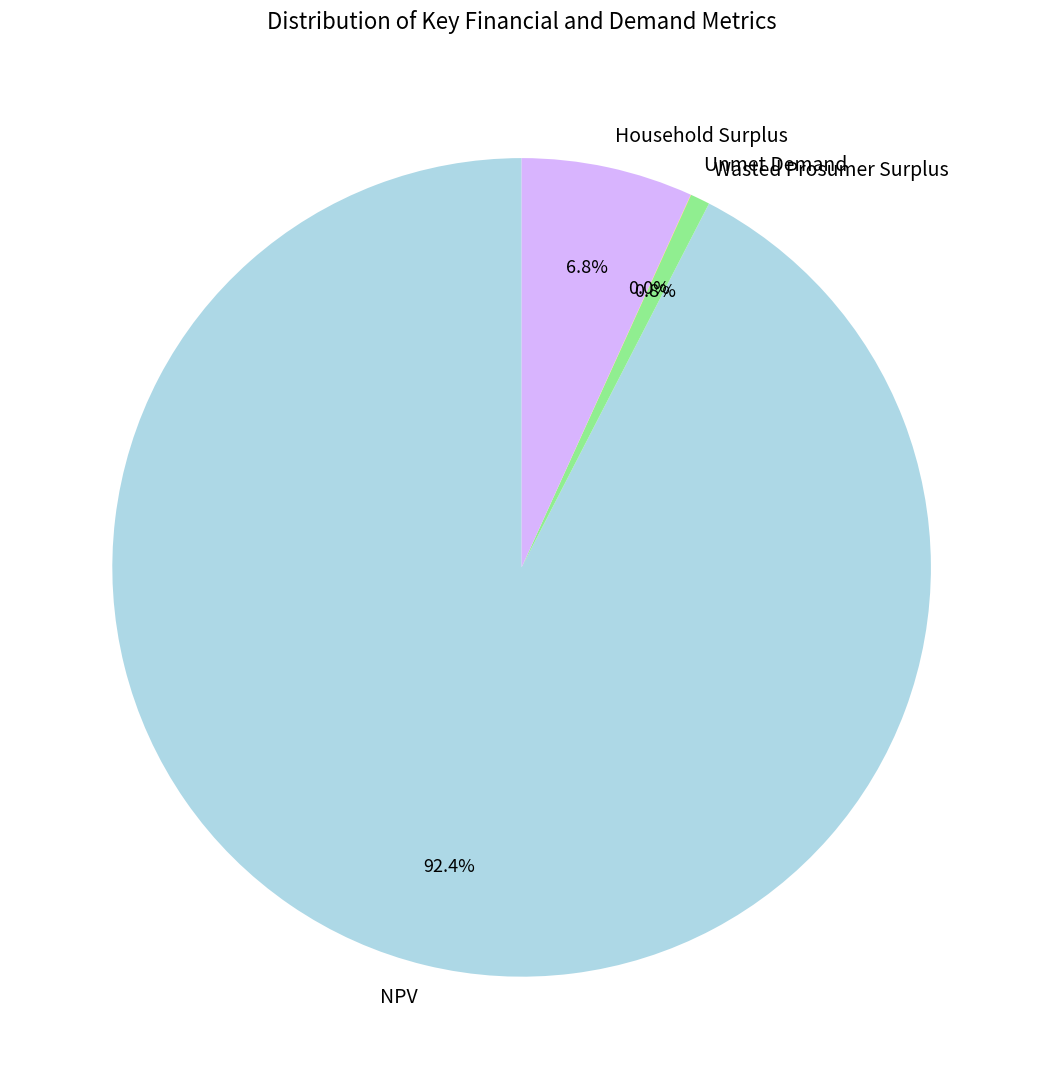

Which category has the biggest portion of the pie?

NPV